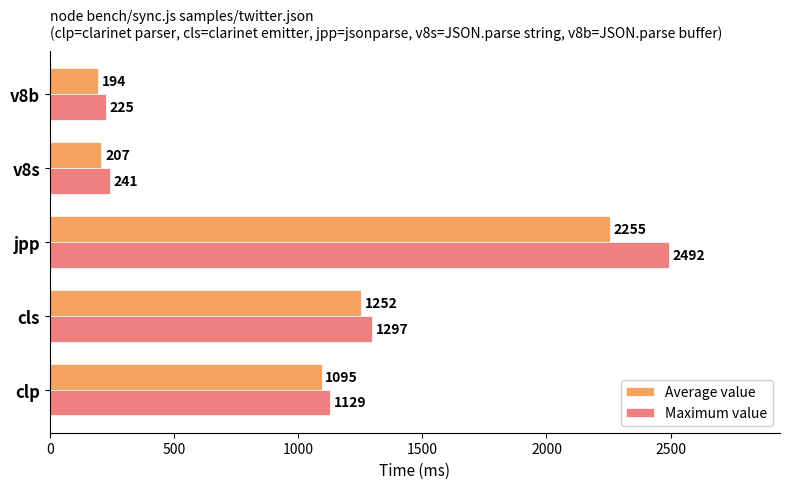

What are all the series names shown in the legend?

Average value, Maximum value